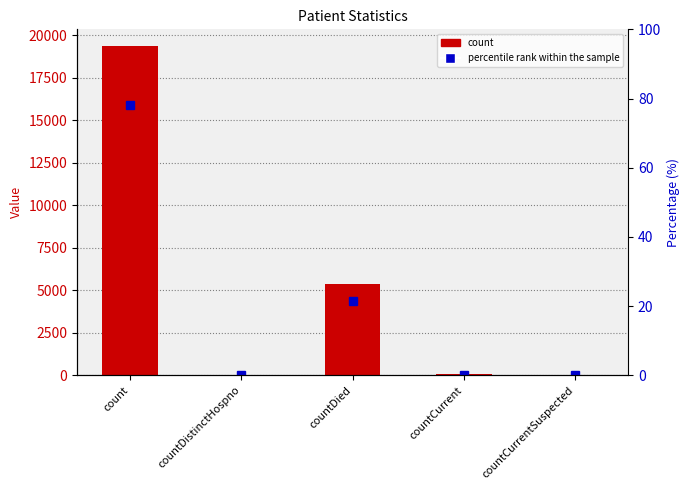

List the series in order of their overall mean, lowest first.

percentile rank within the sample, count